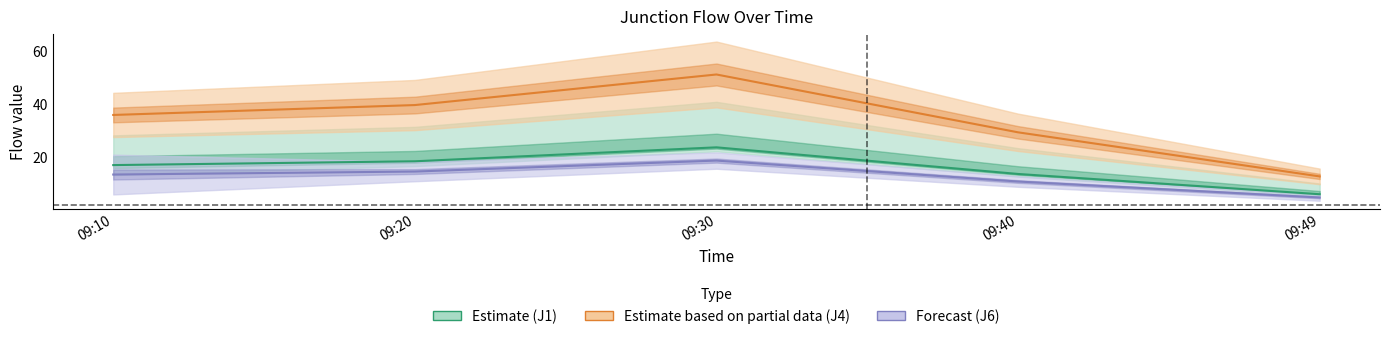

What is the average value of the J4 (Partial) series?

33.7